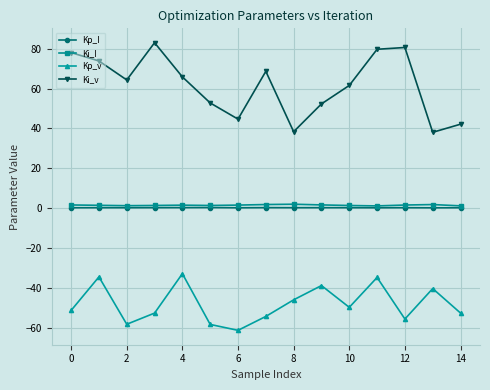

What is the average value of the Ki_v series?

61.6